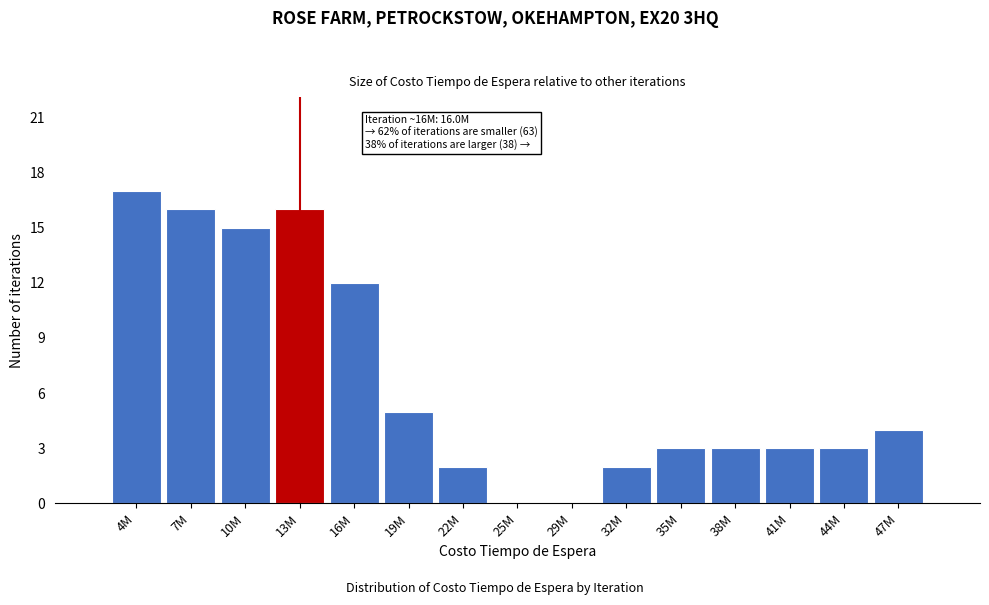

Reading left to right, transcribe all the data shown in this chart.

4M=17	7M=16	10M=15	13M=16	16M=12	19M=5	22M=2	25M=0	29M=0	32M=2	35M=3	38M=3	41M=3	44M=3	47M=4